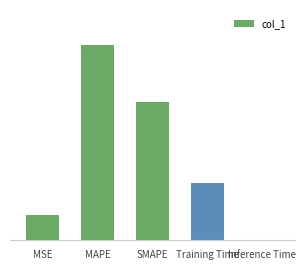

What position from the left is Training Time?

4